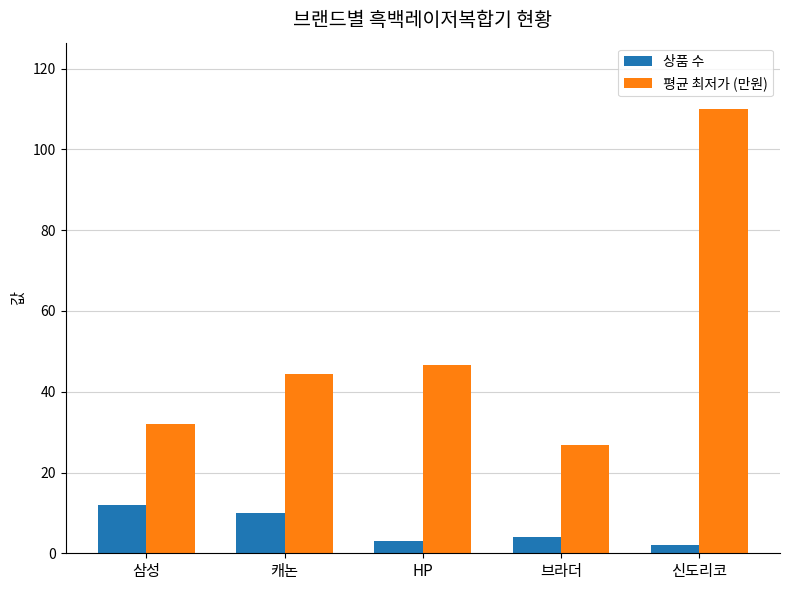

The value of 평균 최저가 (만원) at 삼성 is 32.1. True or false?

True